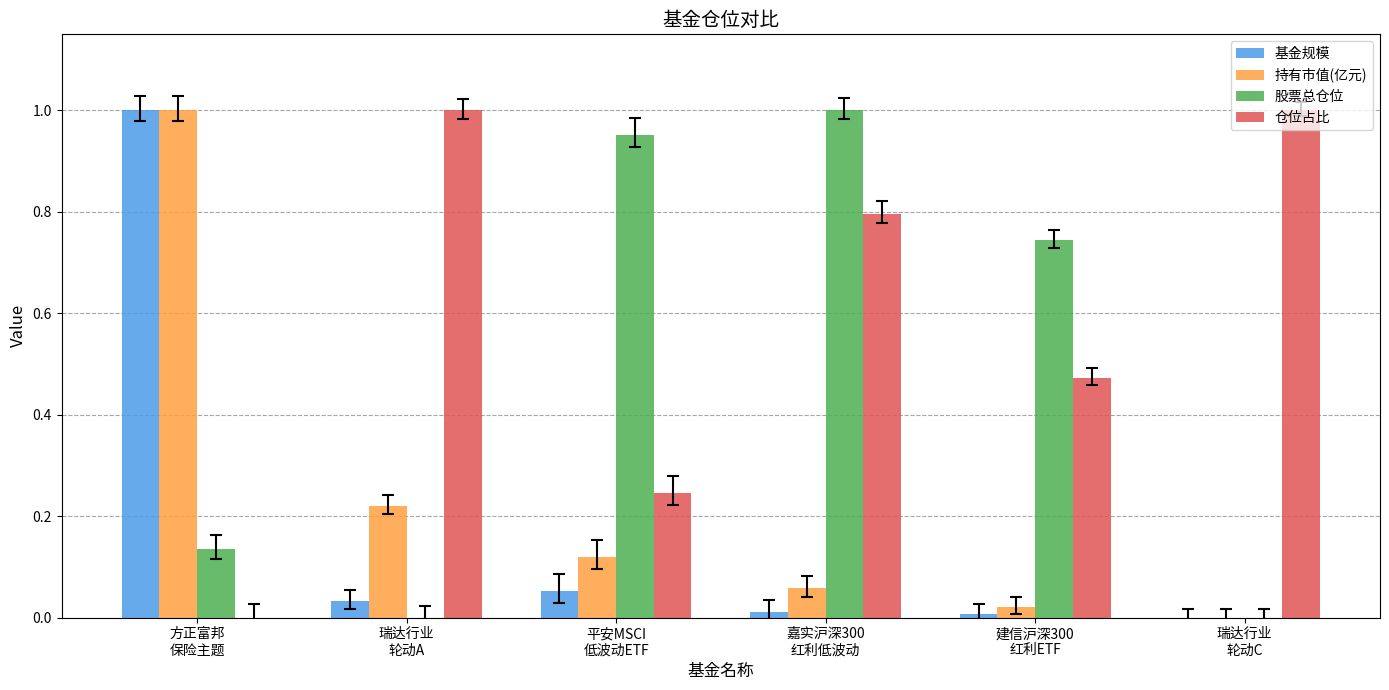

At which category is the sum across all series the highest?

方正富邦
保险主题